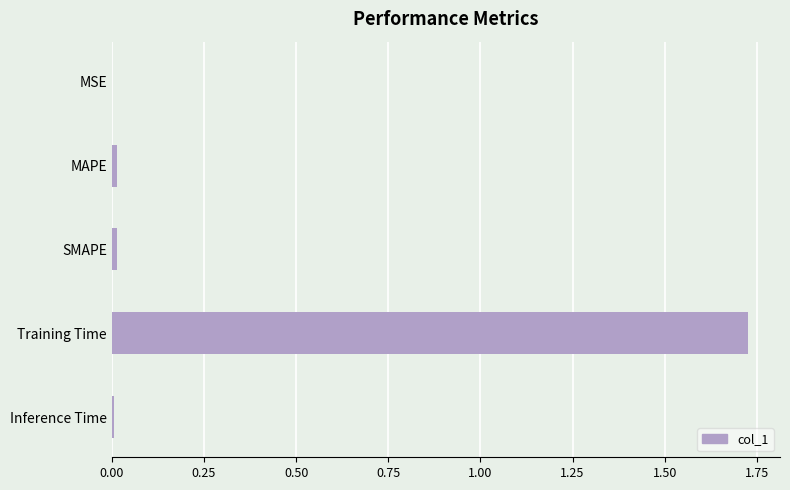

The chart shows a value of 0.0 at MSE. True or false?

True